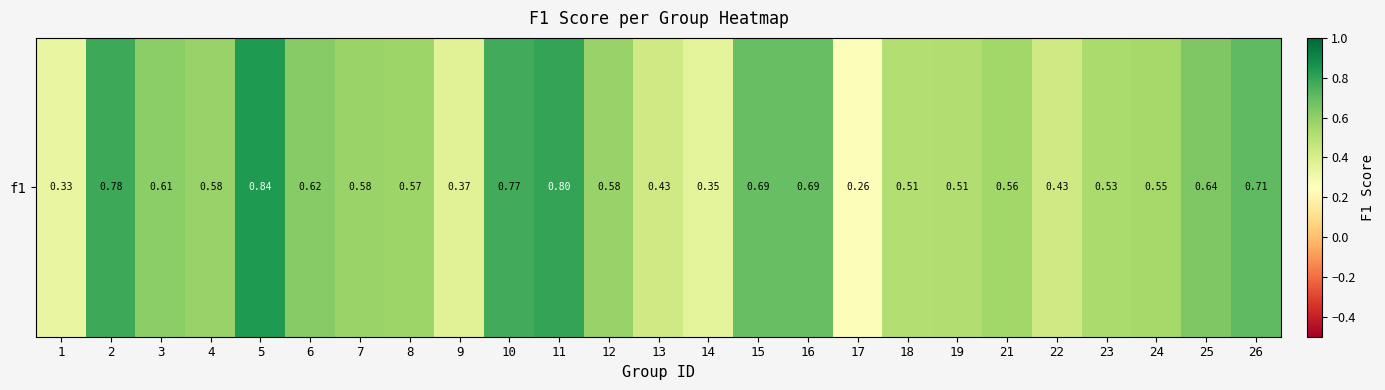

Rank the categories by value from lowest to highest.

17, 1, 14, 9, 13, 22, 18, 19, 23, 24, 21, 8, 7, 12, 4, 3, 6, 25, 16, 15, 26, 10, 2, 11, 5